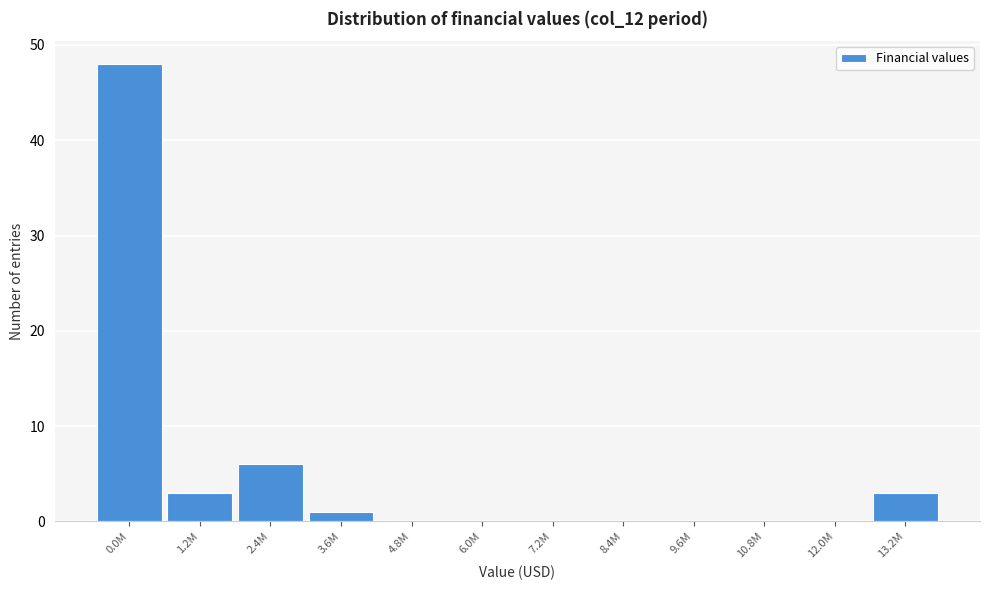

Reading left to right, list all the values displayed in this chart.

0.0M=48	1.2M=3	2.4M=6	3.6M=1	4.8M=0	6.0M=0	7.2M=0	8.4M=0	9.6M=0	10.8M=0	12.0M=0	13.2M=3